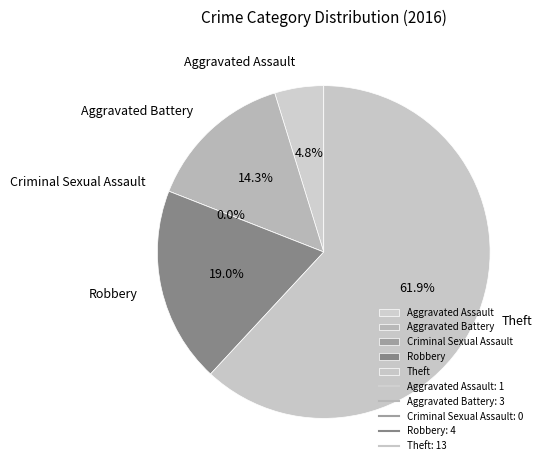

Rank the categories by value from highest to lowest.

Theft, Robbery, Aggravated Battery, Aggravated Assault, Criminal Sexual Assault